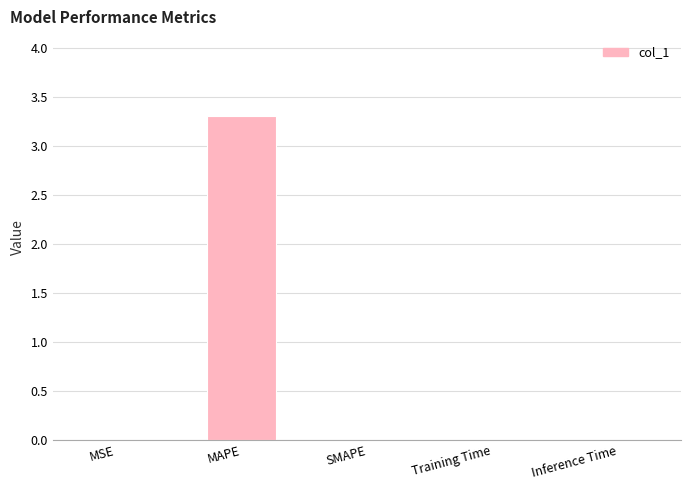

True or false: the data shows -1.3 at SMAPE.

False